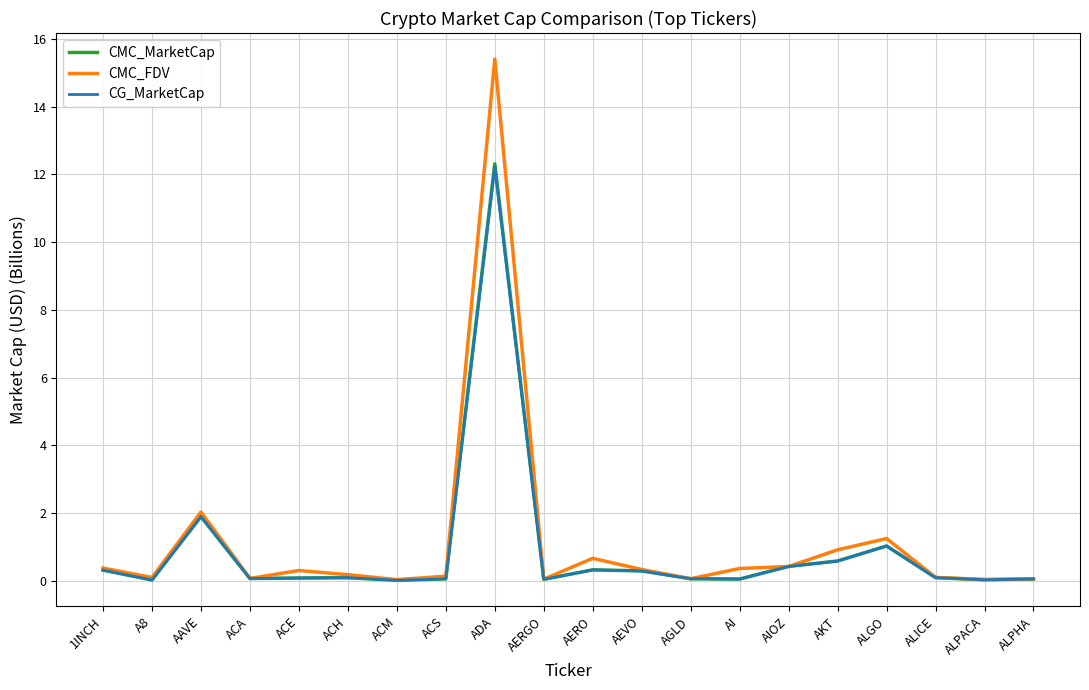

At which label is CMC_MarketCap closest to 6?

AAVE